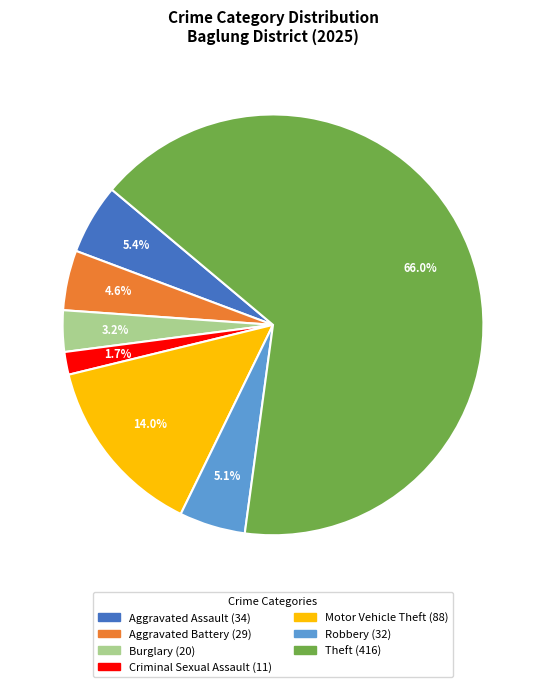

Between Robbery and Burglary, which is larger?

Robbery